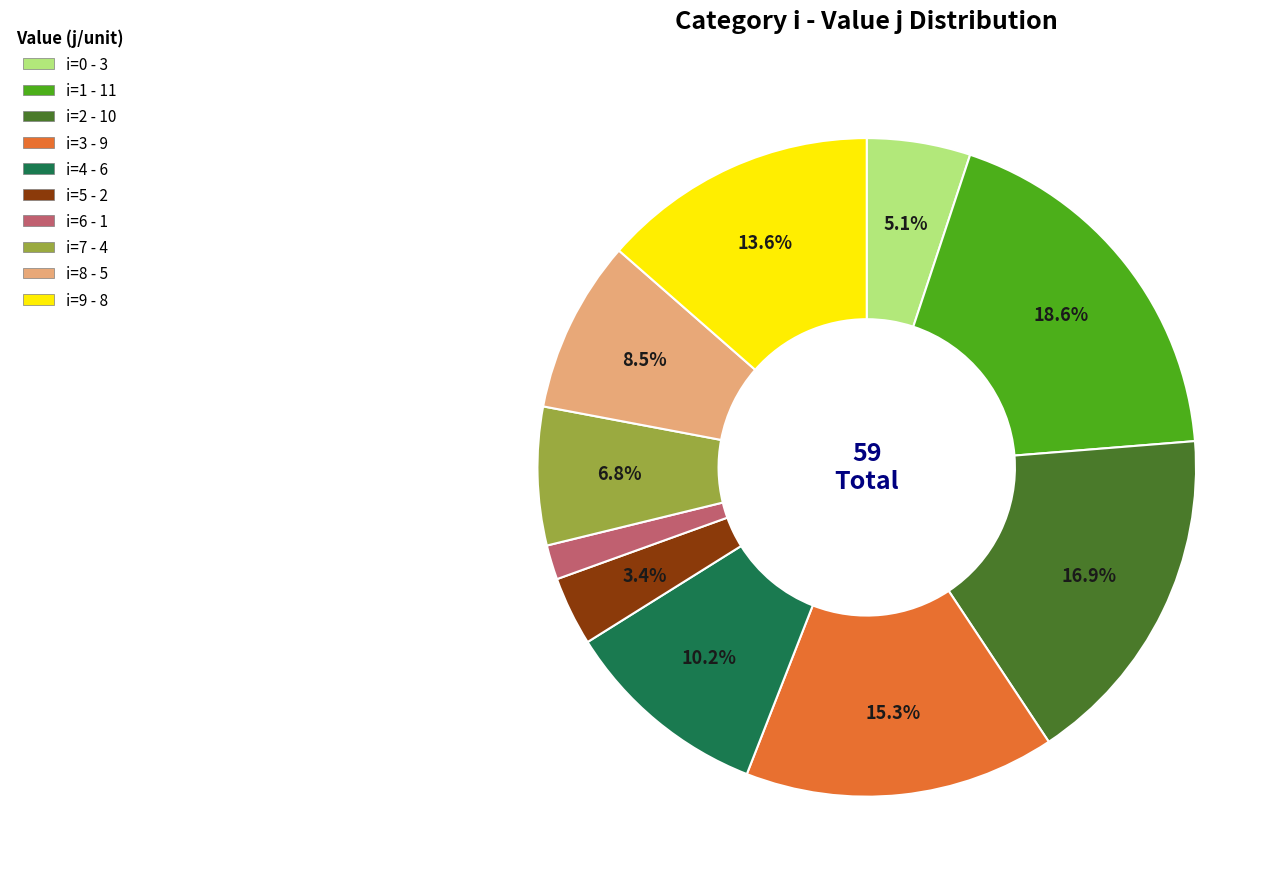

Which slice is the smallest?

6